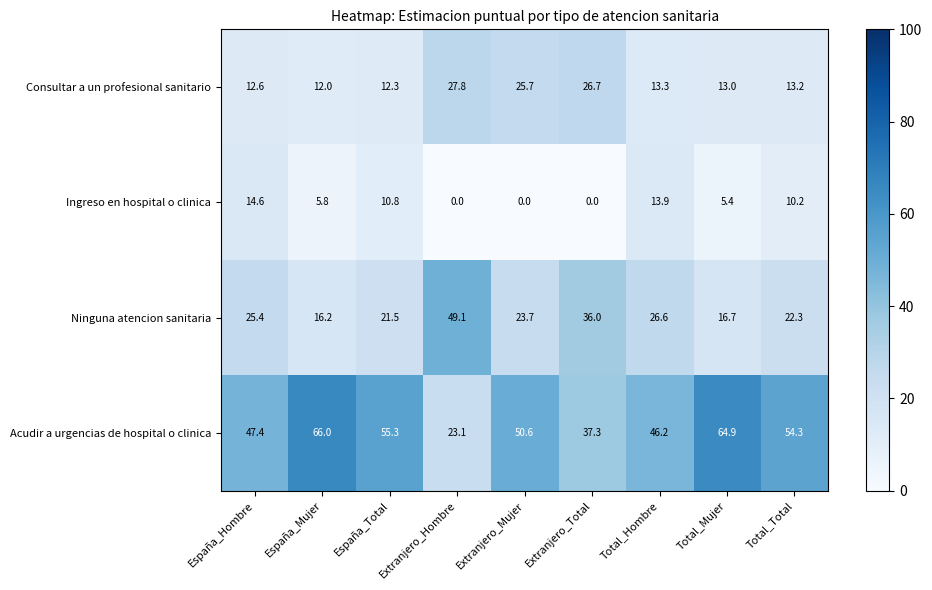

What is the highest value of the Acudir a urgencias de hospital o clinica series?

66.0